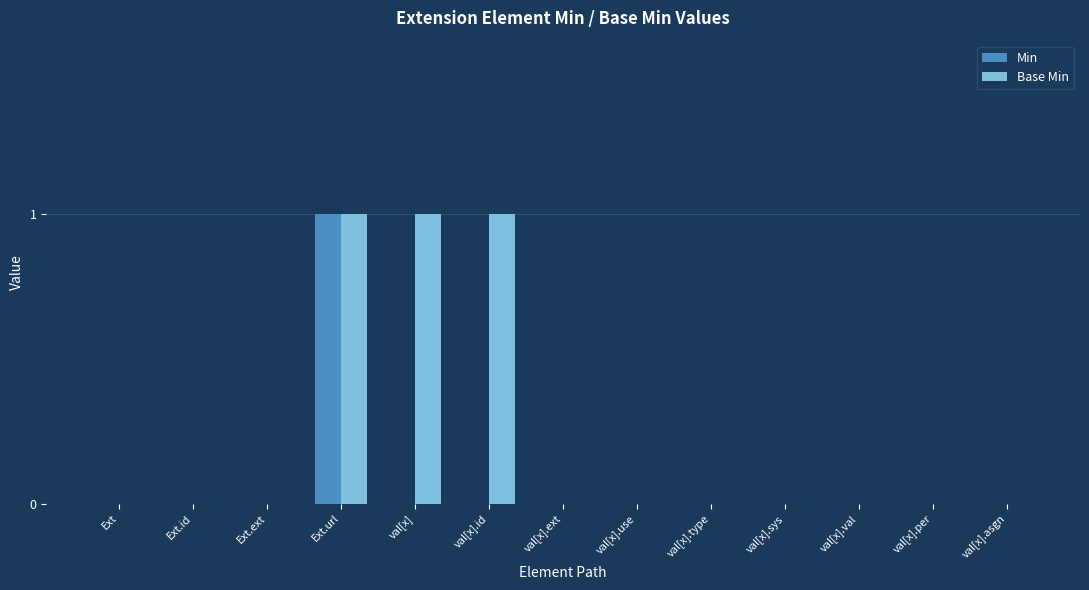

At which category is the sum across all series the highest?

Ext.url